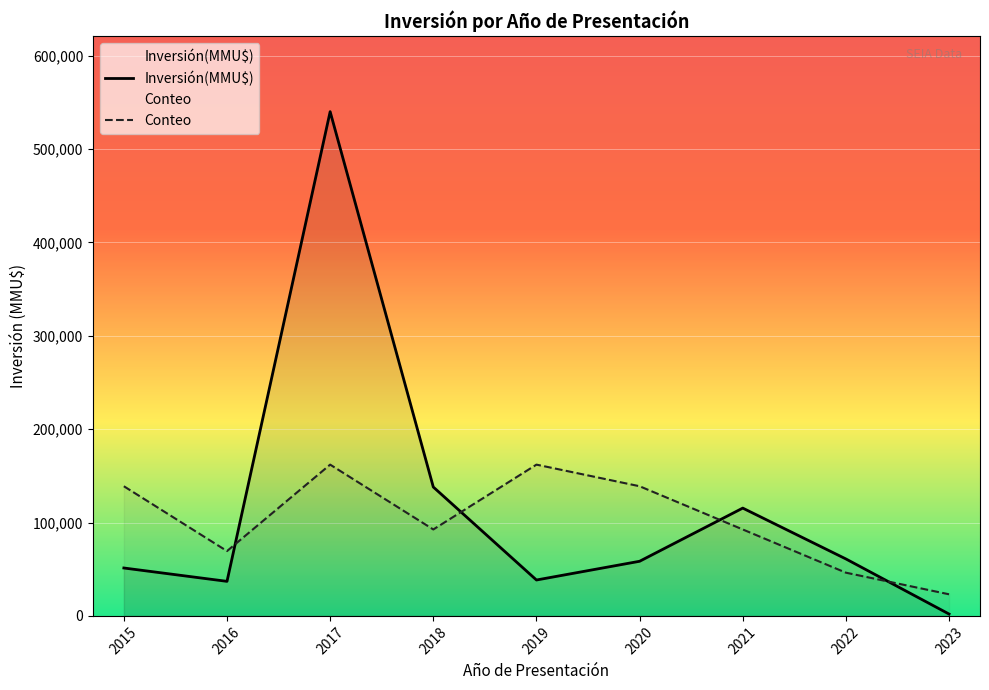

Where do Inversión(MMU$) and Conteo first cross each other?

2016 and 2017